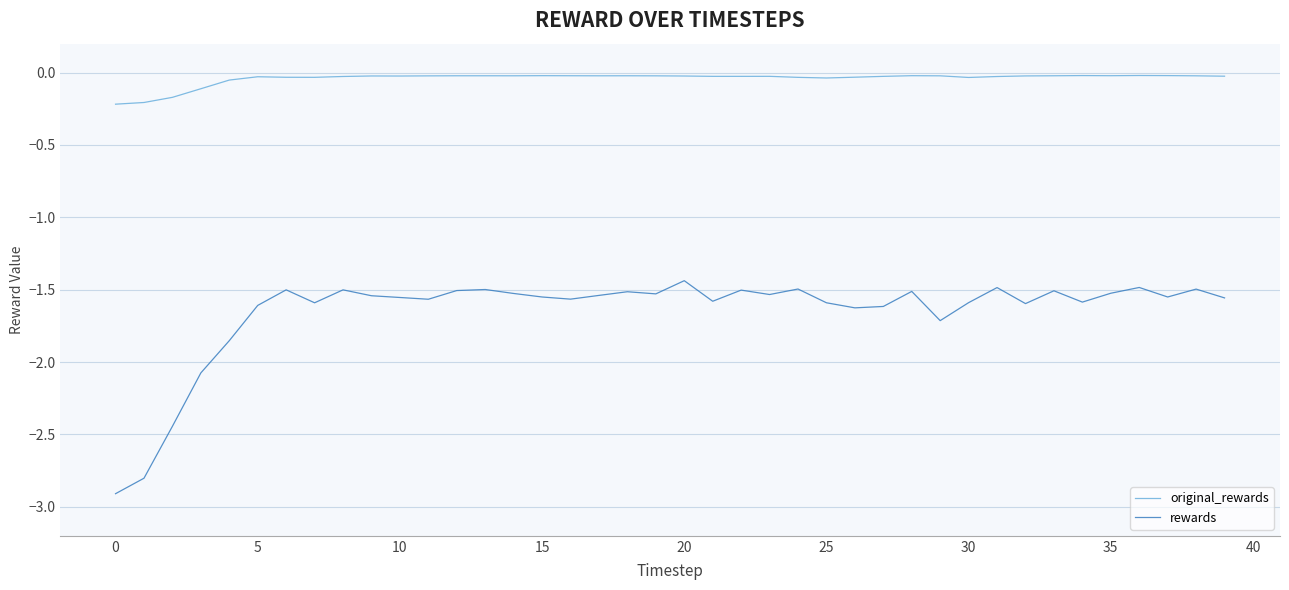

What is the difference between the maximum and second lowest values in the original_rewards series?

0.2